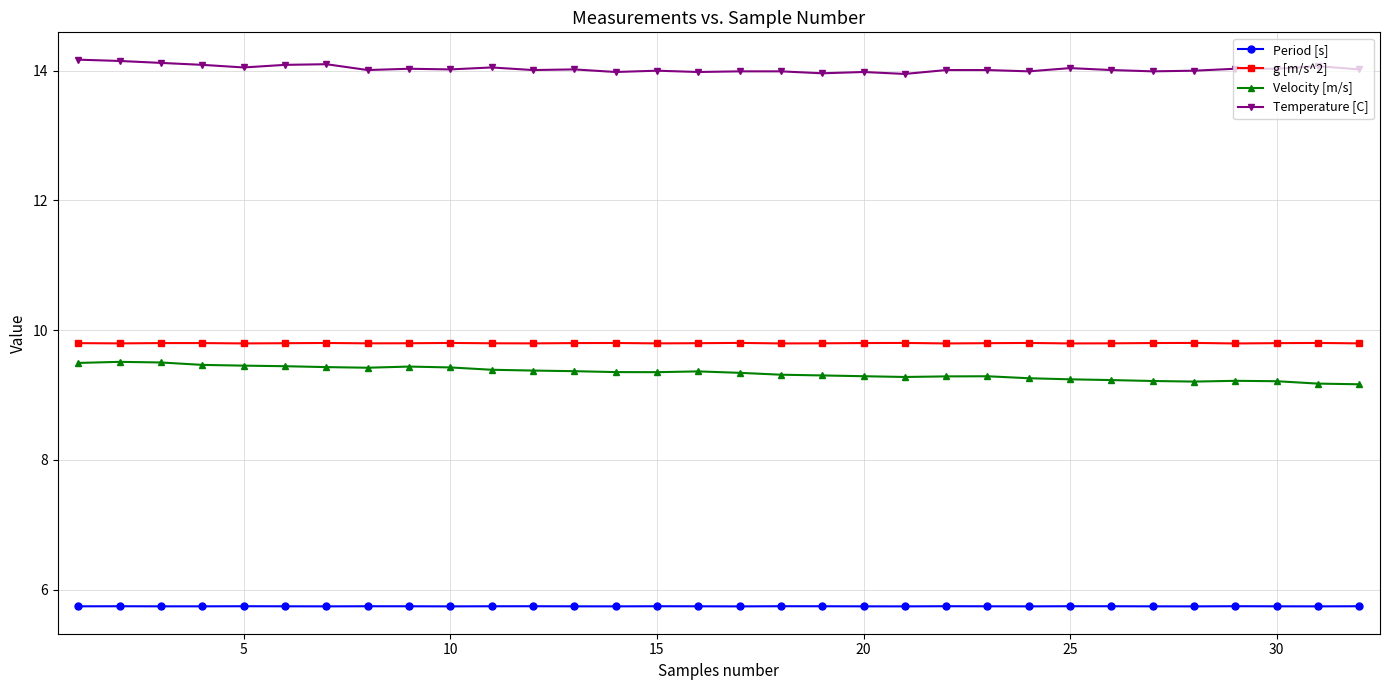

What is the minimum value shown in the chart?

5.7